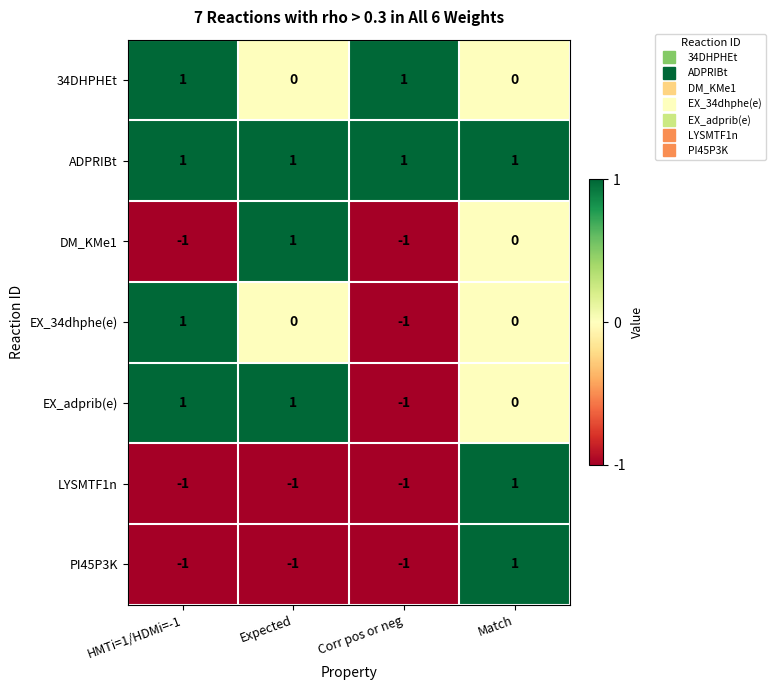

Reading left to right, transcribe all the data shown in this chart.

34DHPHEt: 1	0	1	0
ADPRIBt: 1	1	1	1
DM_KMe1: -1	1	-1	0
EX_34dhphe(e): 1	0	-1	0
EX_adprib(e): 1	1	-1	0
LYSMTF1n: -1	-1	-1	1
PI45P3K: -1	-1	-1	1